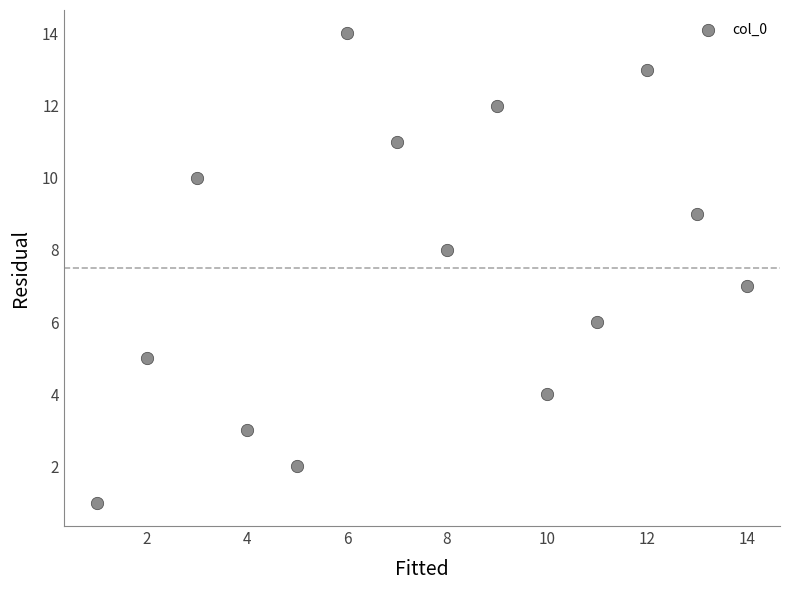

What is the range of X values (max minus min)?

13